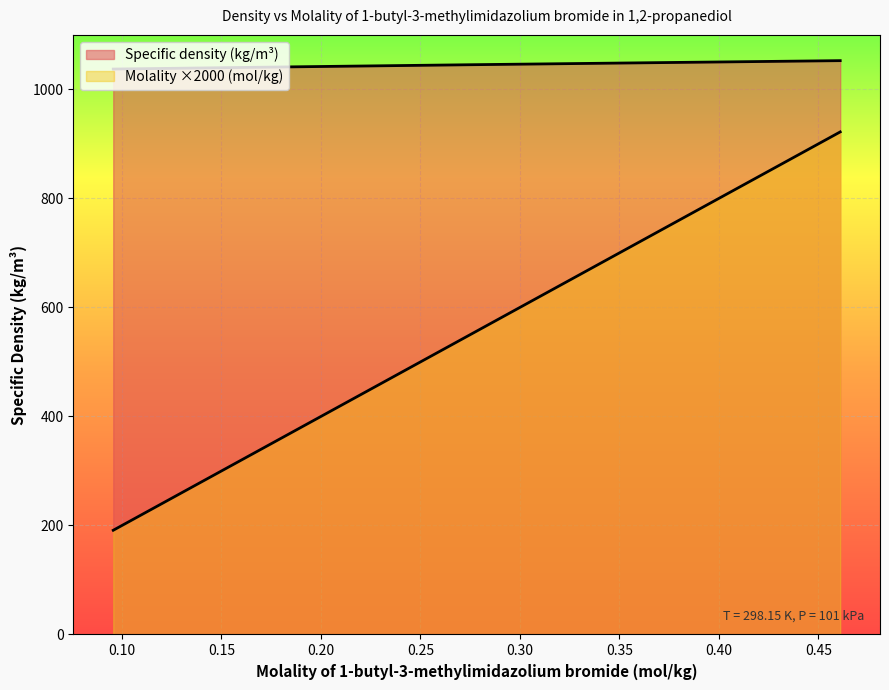

At 0.461, list the series in order from smallest to largest.

Molality (mol/kg), Specific density (kg/m3)